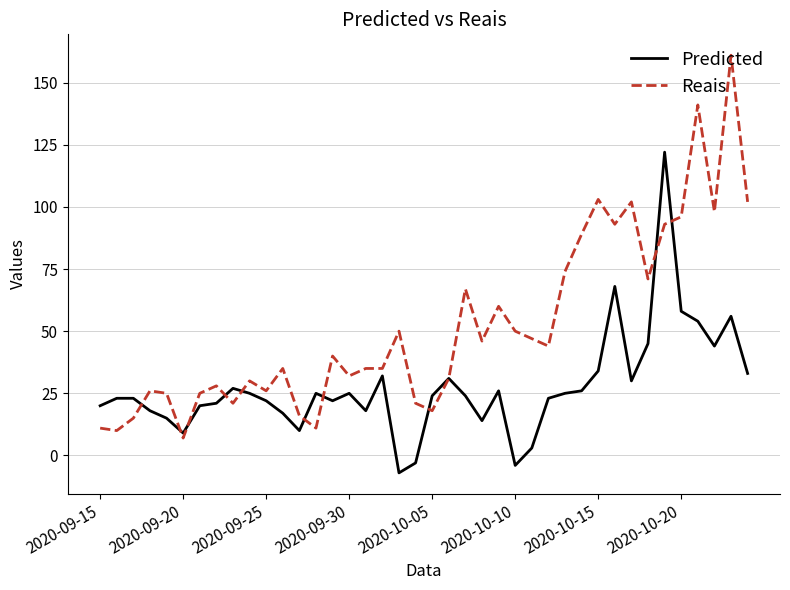

What is the smallest value displayed?

-7